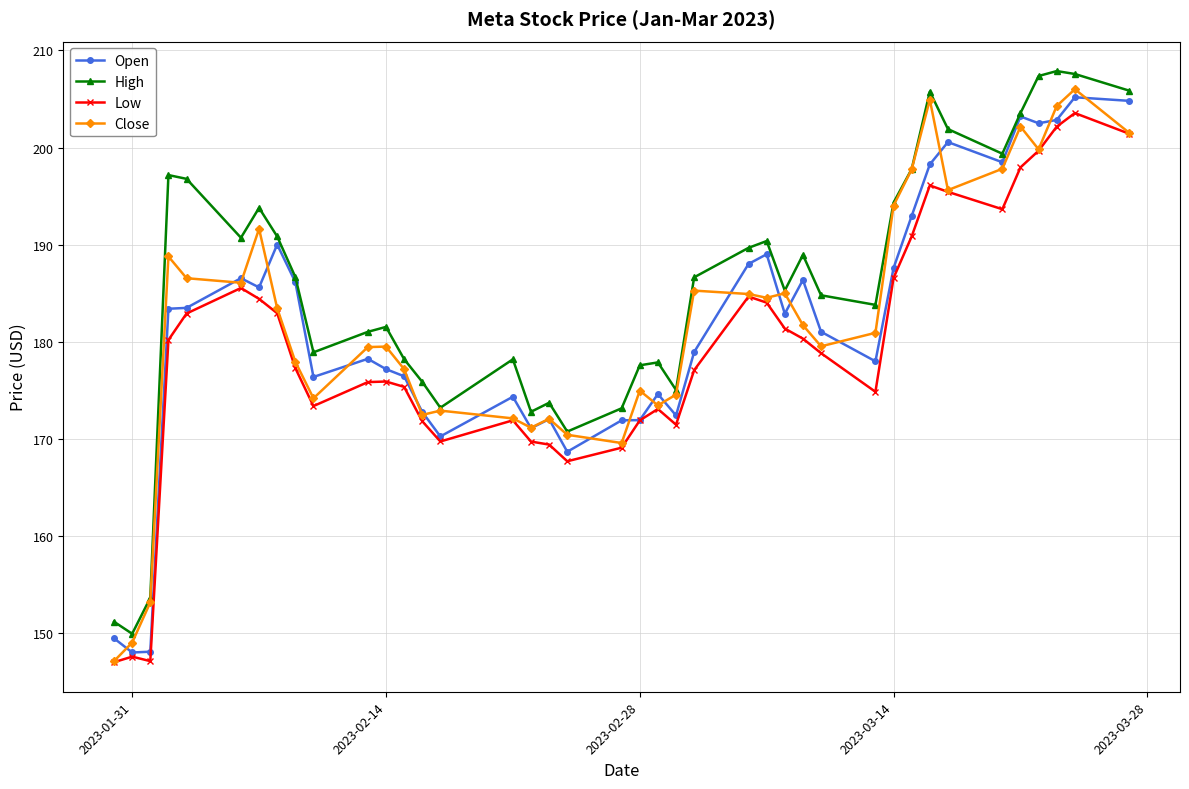

Count the number of categories in the chart.

40